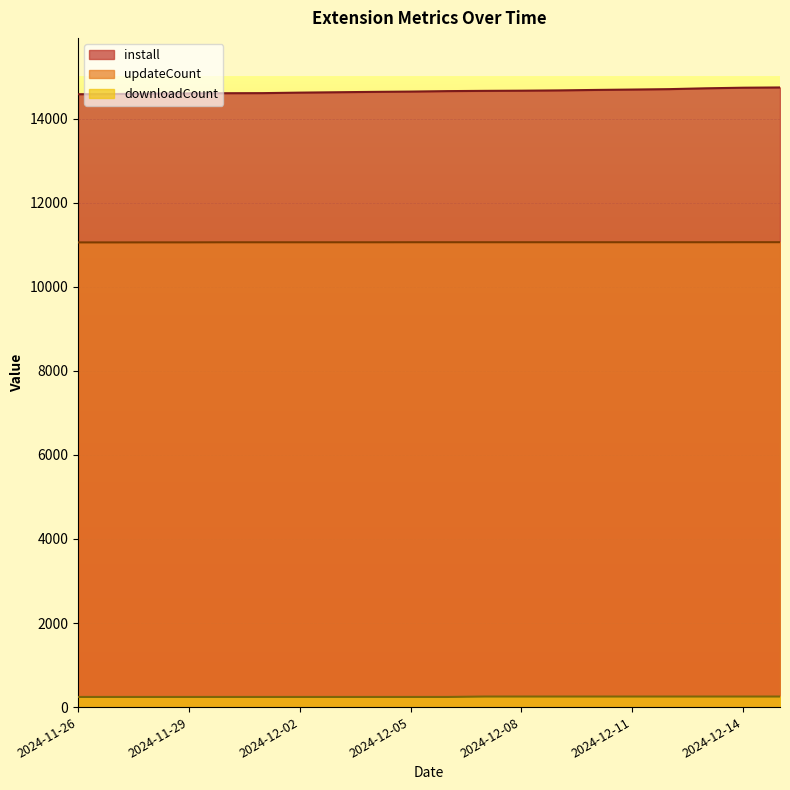

Rank the series by their average value, from highest to lowest.

install, updateCount, downloadCount